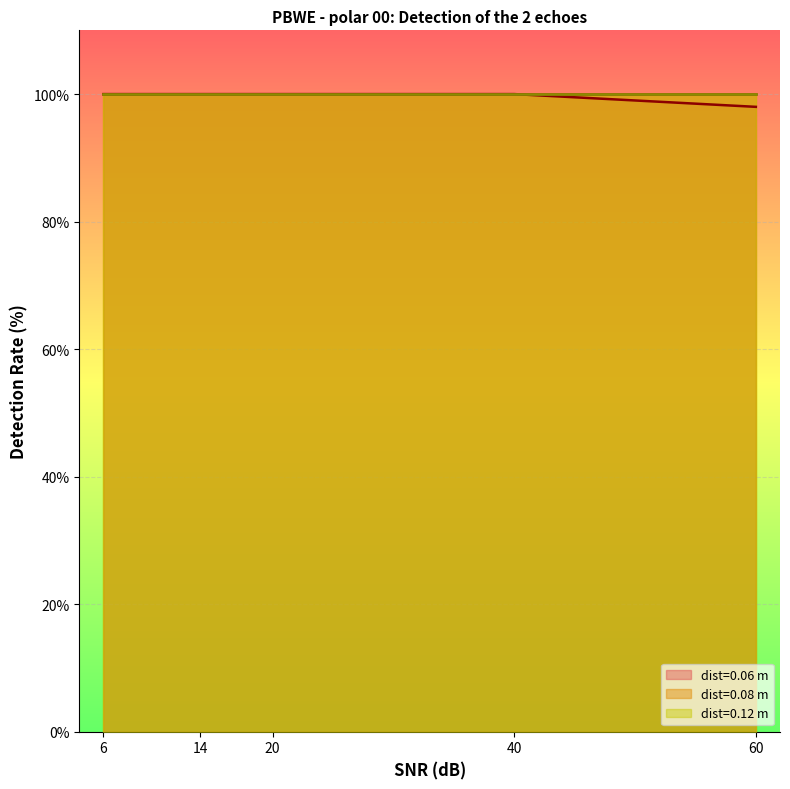

What is the difference between the maximum and minimum values in the 0.06 series?

2